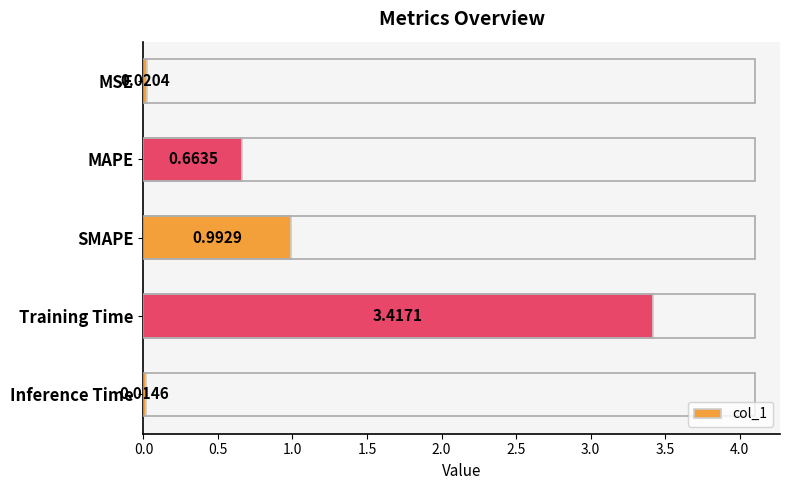

List the labels in order of value, smallest first.

Inference Time, MSE, MAPE, SMAPE, Training Time